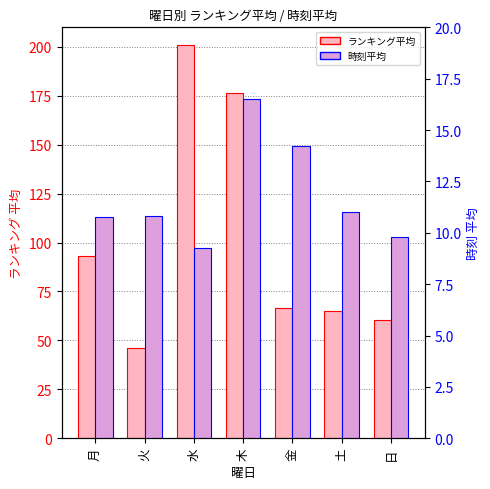

At which category is the sum across all series the highest?

水